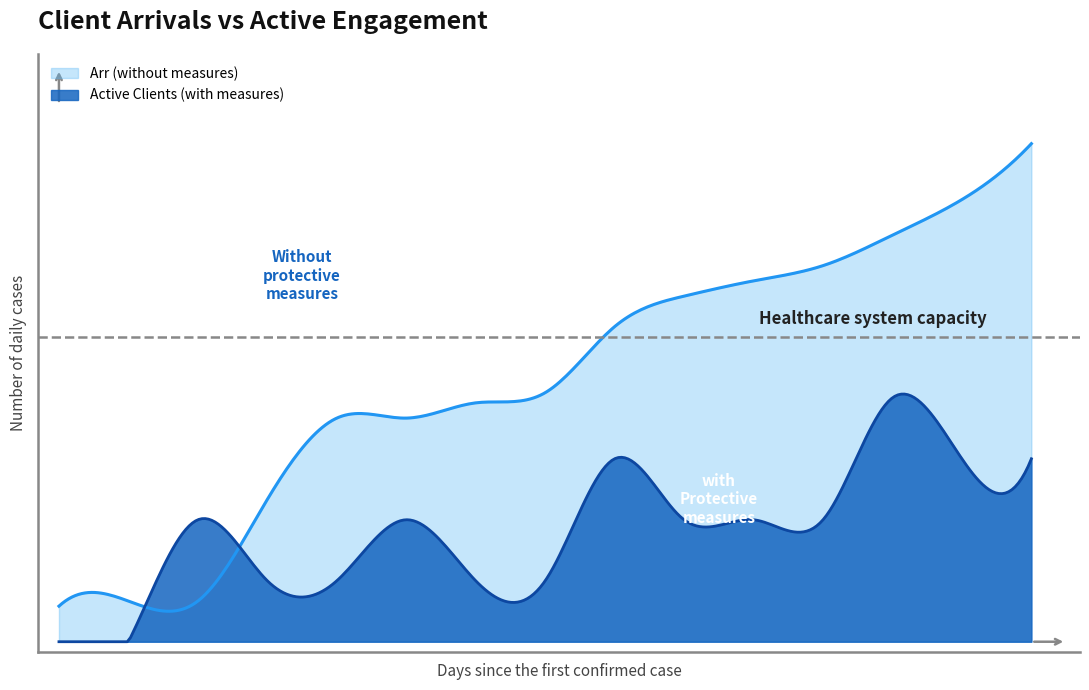

What is the lowest value of the Arr (without measures) series?

7